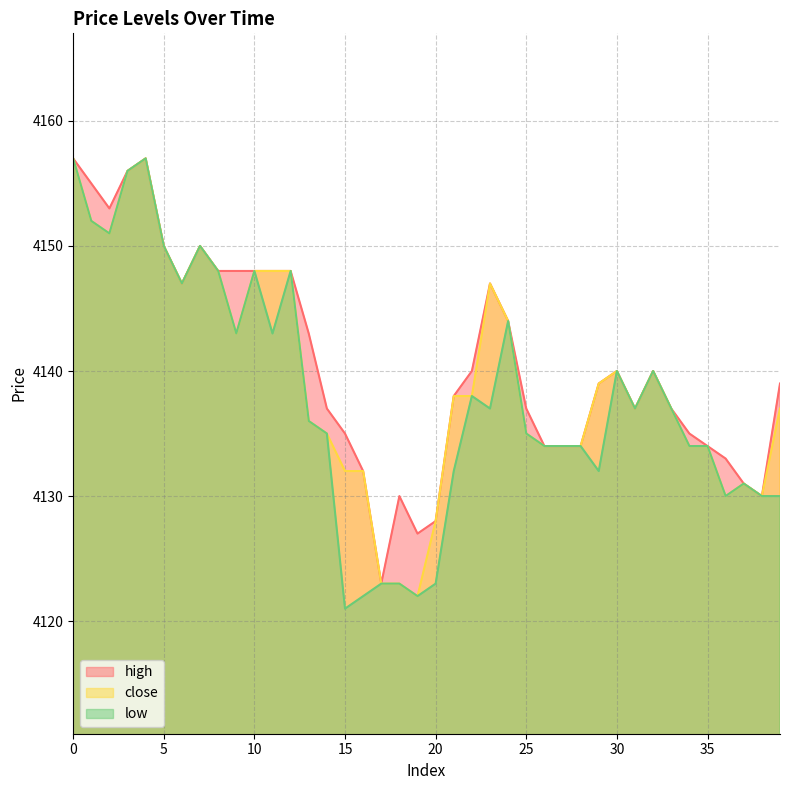

How many values in the close series exceed 4138?

18